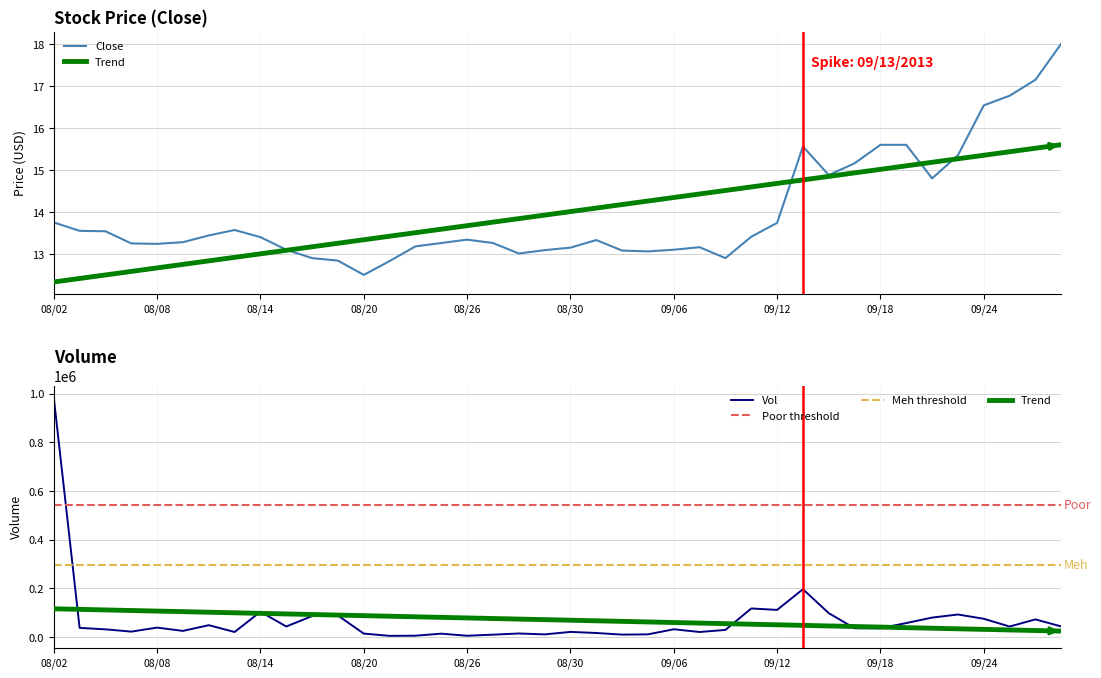

Reading left to right, transcribe all the data shown in this chart.

Close: 08/02=13.8	08/05=13.6	08/06=13.5	08/07=13.2	08/08=13.2	08/09=13.3	08/12=13.4	08/13=13.6	08/14=13.4	08/15=13.1	08/16=12.9	08/19=12.8	08/20=12.5	08/21=12.8	08/22=13.2	08/23=13.3	08/26=13.3	08/27=13.3	08/28=13.0	08/29=13.1	08/30=13.2	09/03=13.3	09/04=13.1	09/05=13.1	09/06=13.1	09/09=13.2	09/10=12.9	09/11=13.4	09/12=13.7	09/13=15.6	09/16=14.9	09/17=15.2	09/18=15.6	09/19=15.6	09/20=14.8	09/23=15.3	09/24=16.5	09/25=16.8	09/26=17.1	09/27=18.0
Vol: 08/02=984600.0	08/05=38100.0	08/06=32000.0	08/07=22700.0	08/08=39100.0	08/09=25600.0	08/12=49100.0	08/13=21100.0	08/14=104200.0	08/15=43700.0	08/16=86500.0	08/19=88800.0	08/20=14500.0	08/21=5200.0	08/22=5900.0	08/23=14200.0	08/26=5700.0	08/27=10100.0	08/28=15000.0	08/29=11200.0	08/30=21500.0	09/03=17000.0	09/04=10300.0	09/05=11400.0	09/06=32300.0	09/09=21100.0	09/10=29700.0	09/11=117800.0	09/12=111900.0	09/13=196900.0	09/16=98500.0	09/17=36300.0	09/18=36500.0	09/19=57800.0	09/20=80300.0	09/23=93000.0	09/24=75400.0	09/25=43600.0	09/26=72900.0	09/27=43800.0